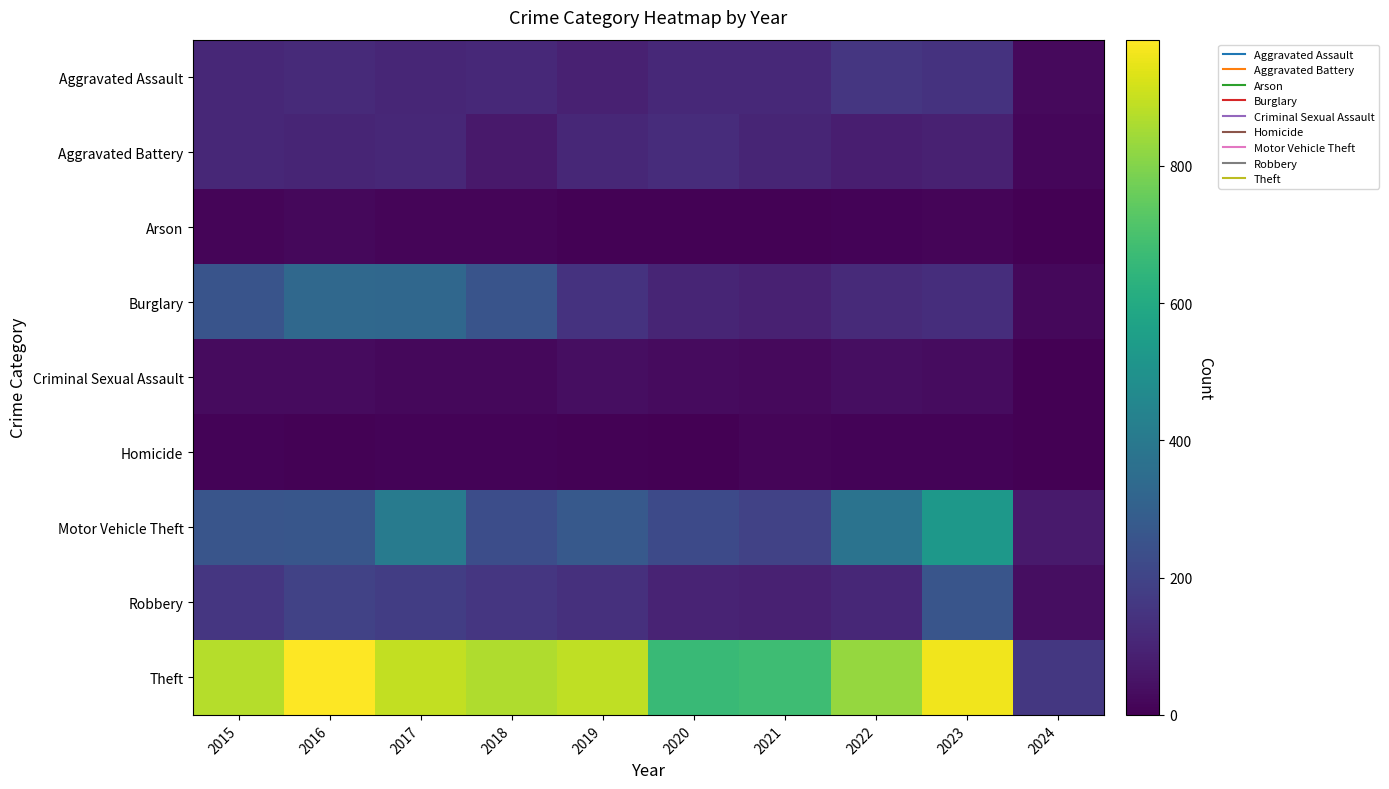

What is the greatest value displayed?

984